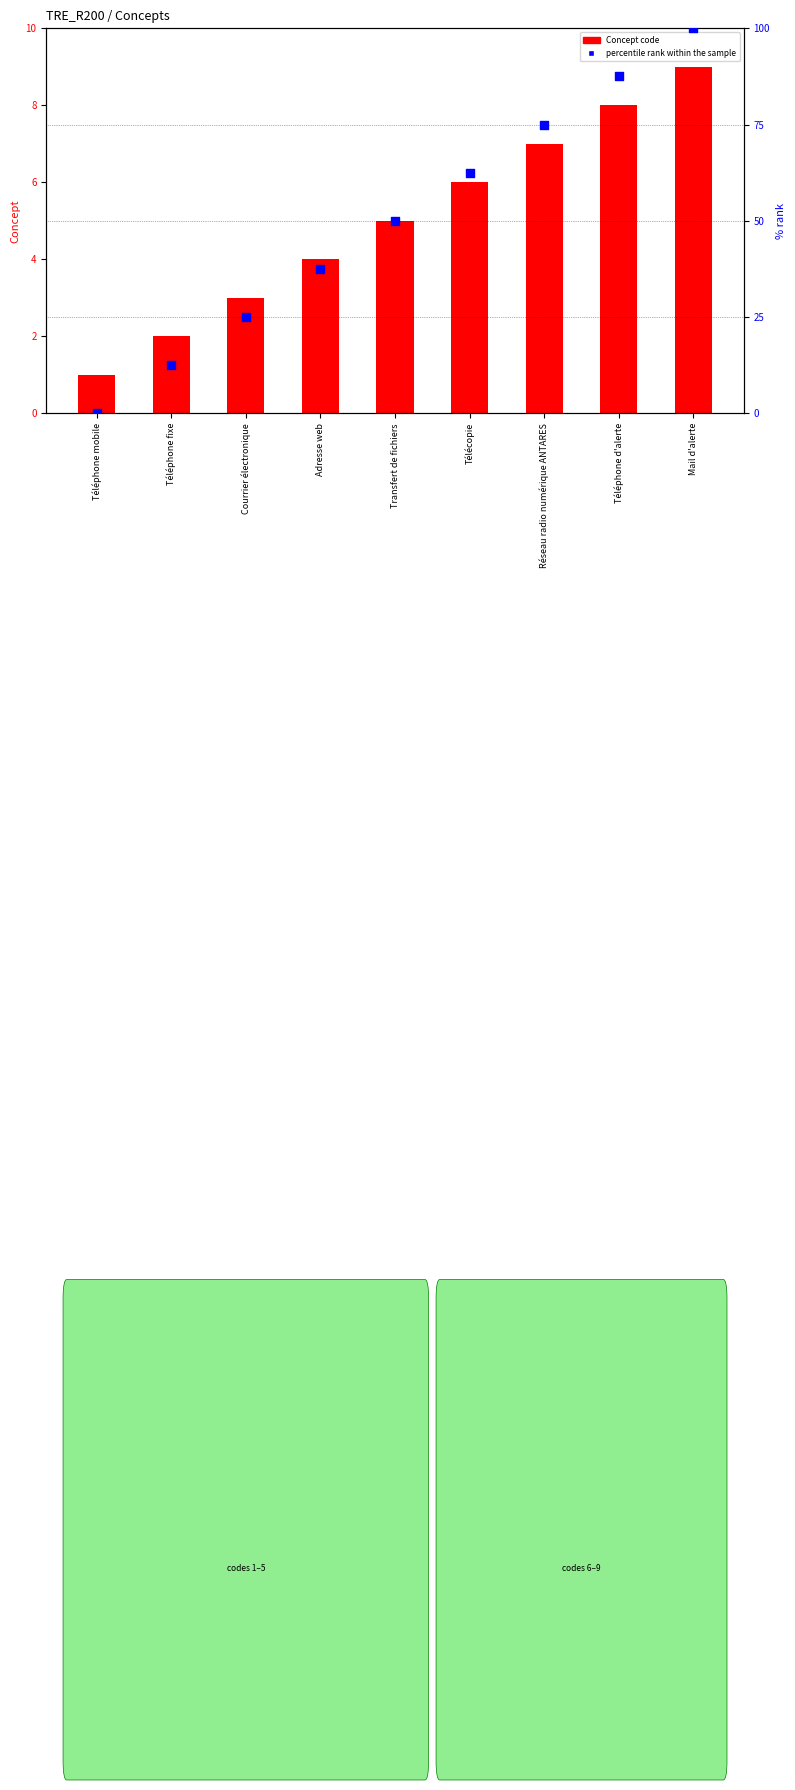

What are all the series names shown in the legend?

Concept code, percentile rank within the sample